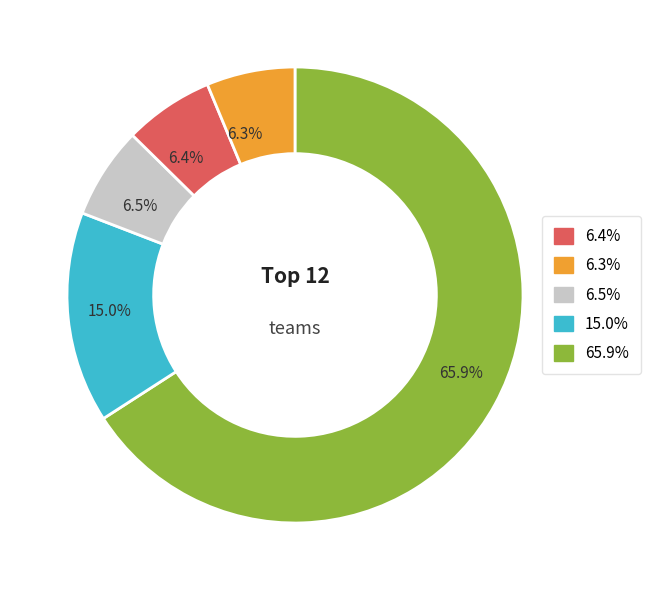

Which category has the biggest portion of the pie?

65.9%